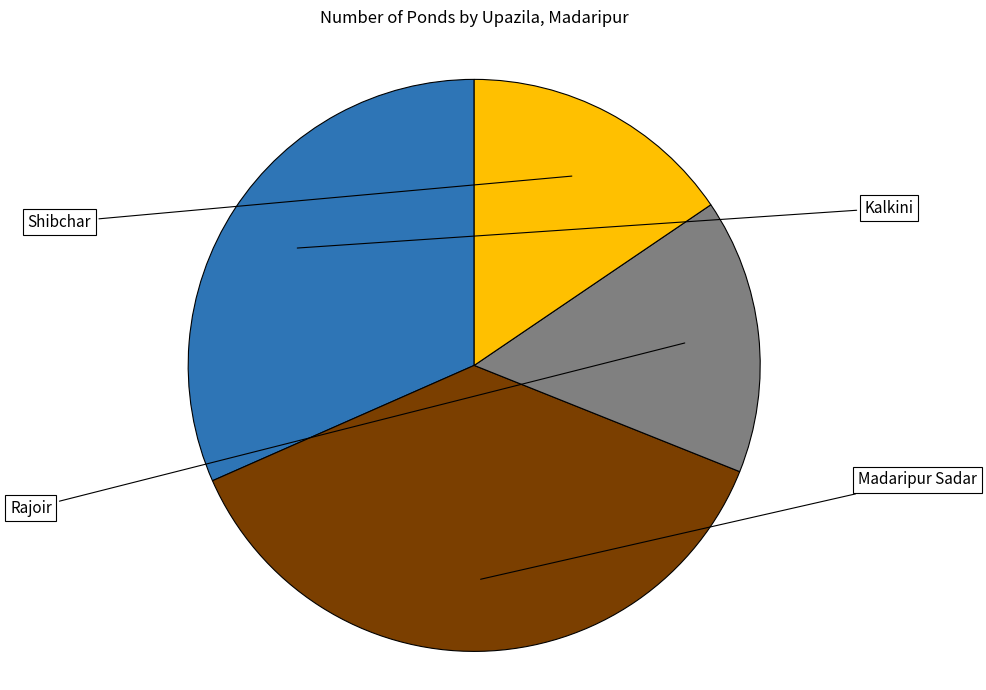

Does any single category account for the majority?

No